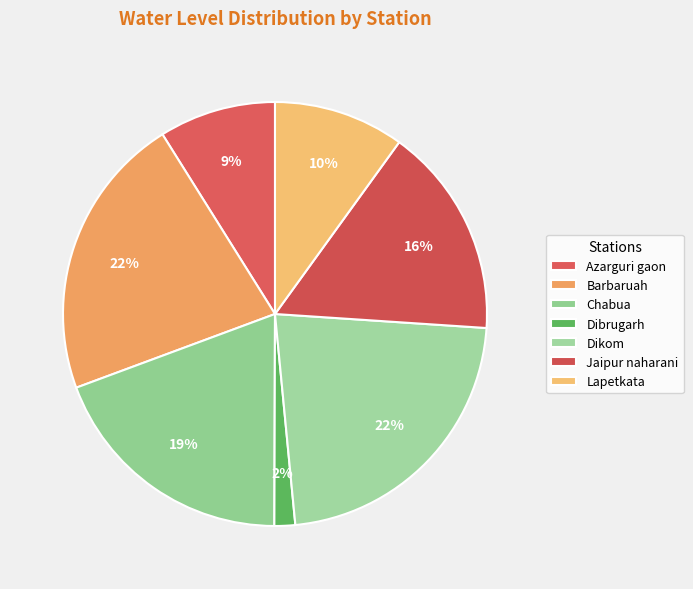

True or false: Lapetkata accounts for 25% of the total.

False